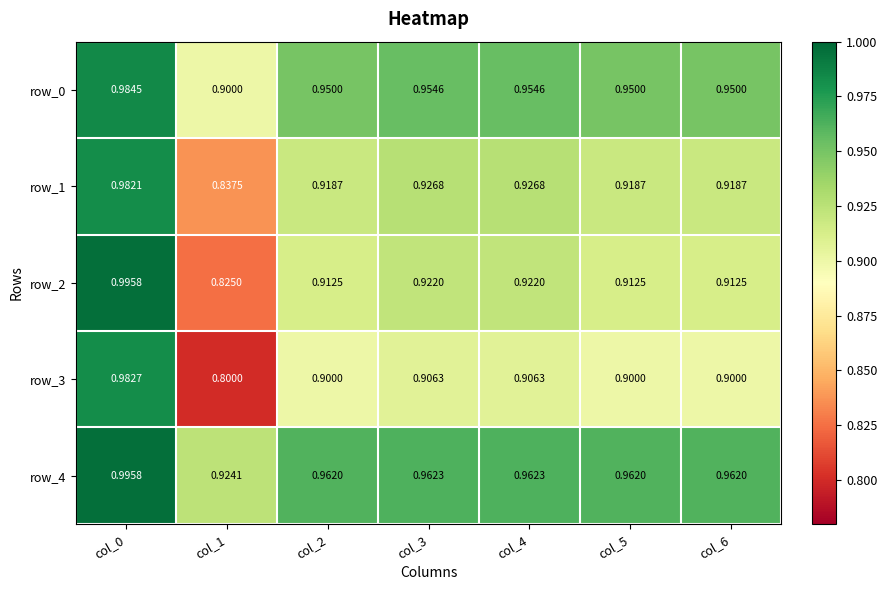

Which category has the lowest value in the row_1 series?

col_1